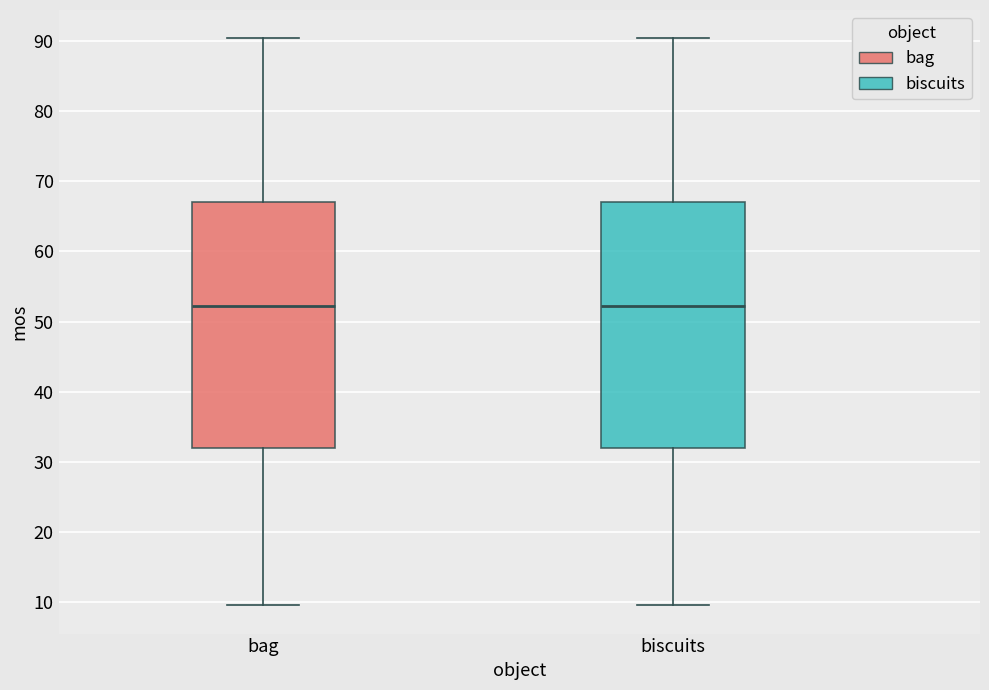

Reading left to right, transcribe this box plot: for each box, give where its median line is, the range the box spans, and where its two whiskers end, as read against the y-axis. The values are not printed on the chart, so give them approximately, as read against the axis.

bag: median 52, box 32 to 67, whiskers 10 to 90
biscuits: median 52, box 32 to 67, whiskers 10 to 90